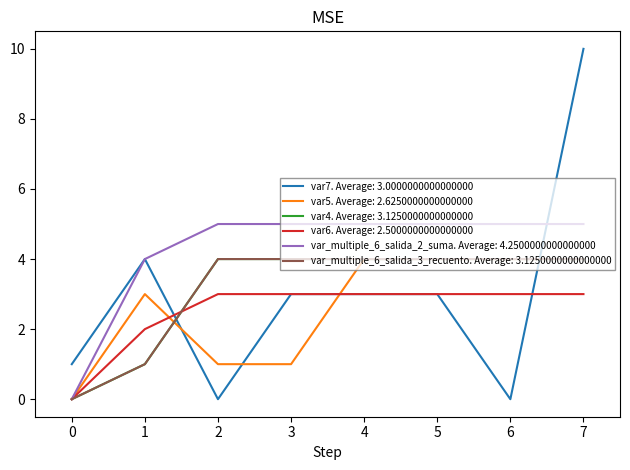

Does the chart have visible grid lines?

No